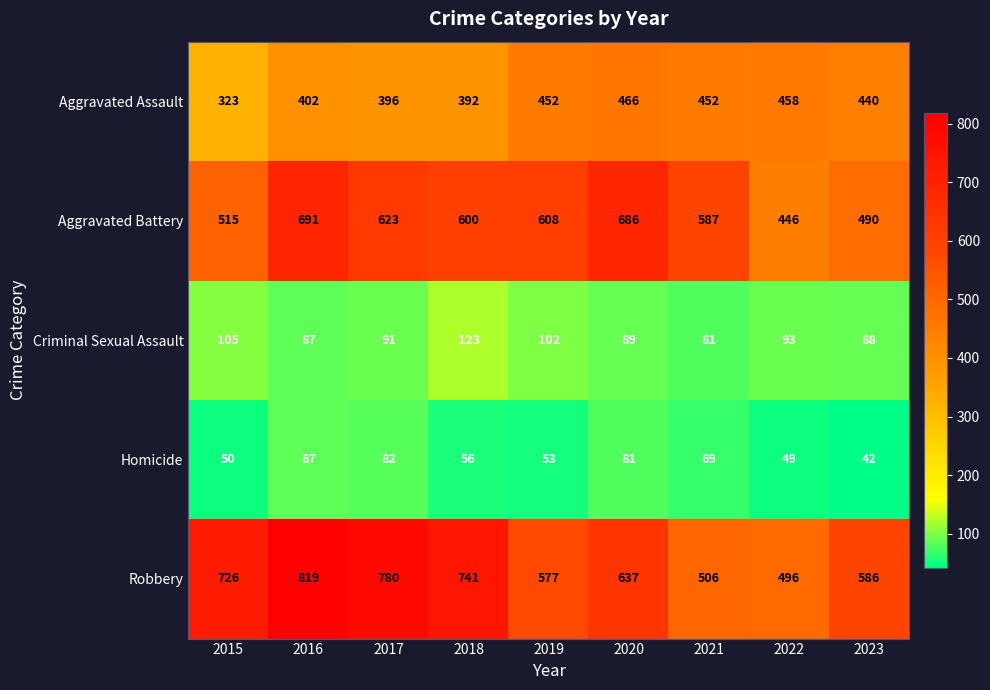

Rank the series by their maximum value, from highest to lowest.

Robbery, Aggravated Battery, Aggravated Assault, Criminal Sexual Assault, Homicide